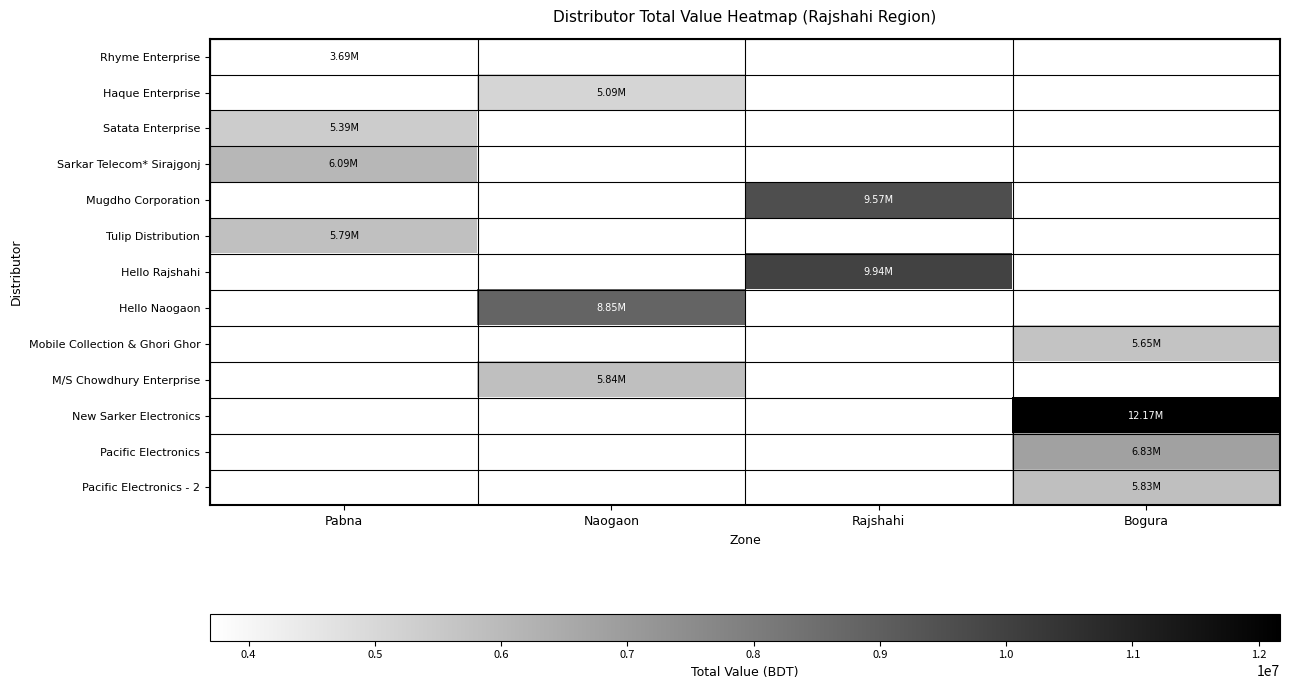

Which series has the largest total across all categories?

New Sarker Electronics